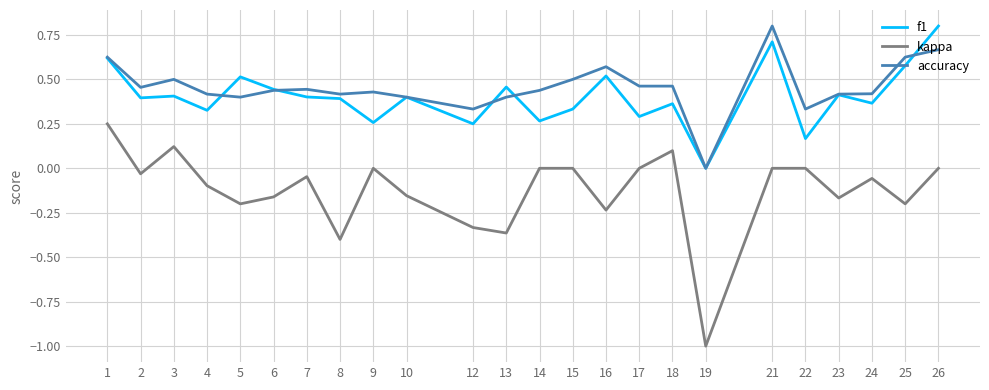

Is the value of accuracy at 18 greater than the value of kappa at 25?

Yes